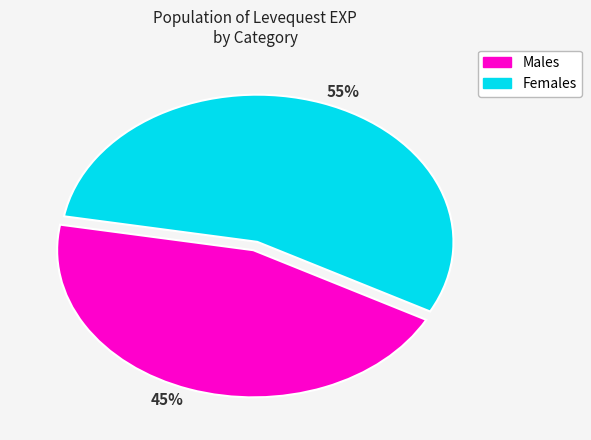

Do 45% and 55% together represent more than half of the pie?

Yes